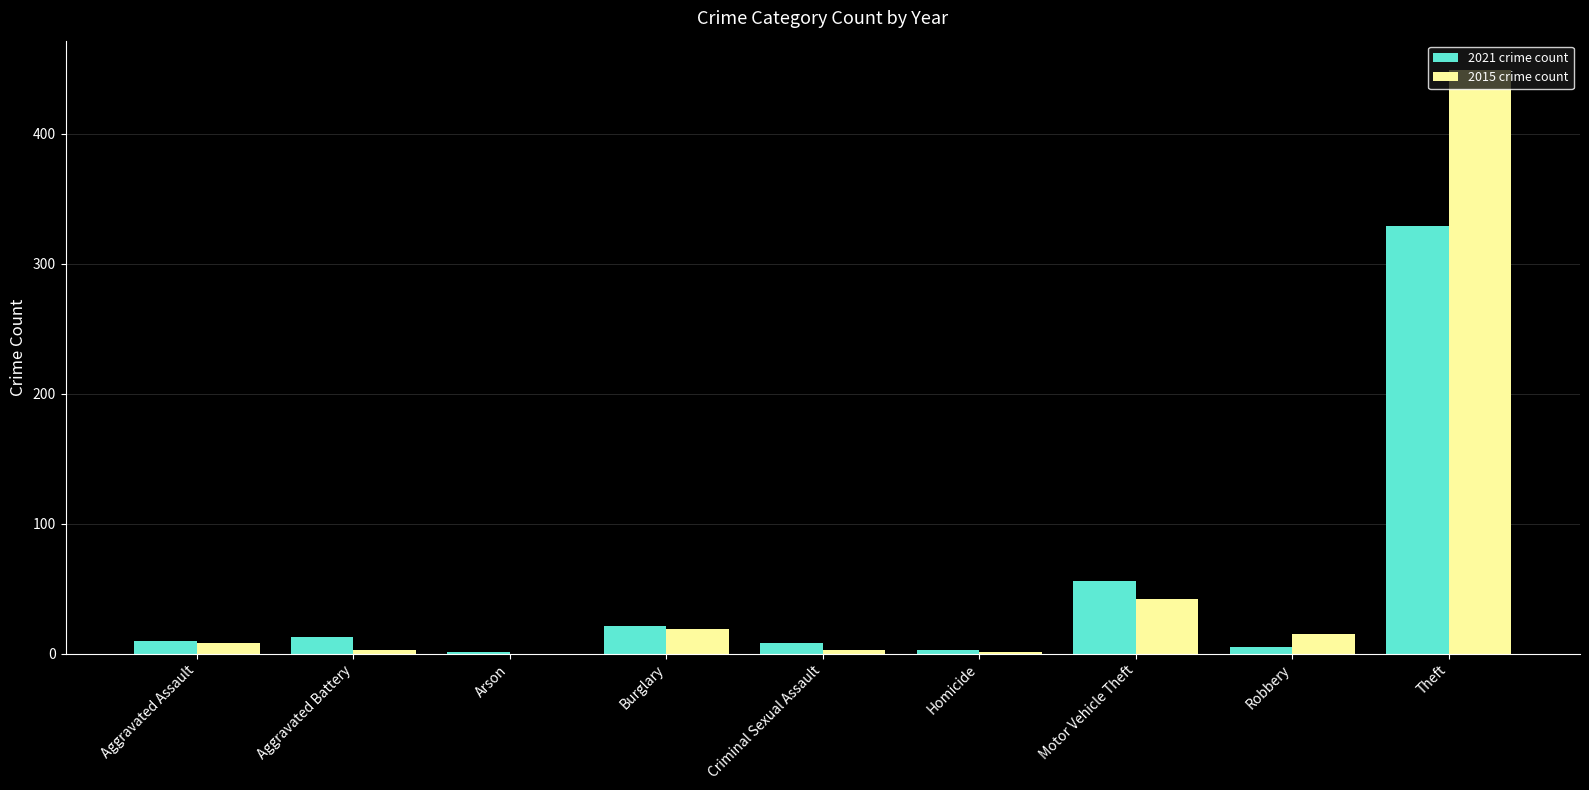

Are the bars grouped side by side (vs. stacked)?

Yes